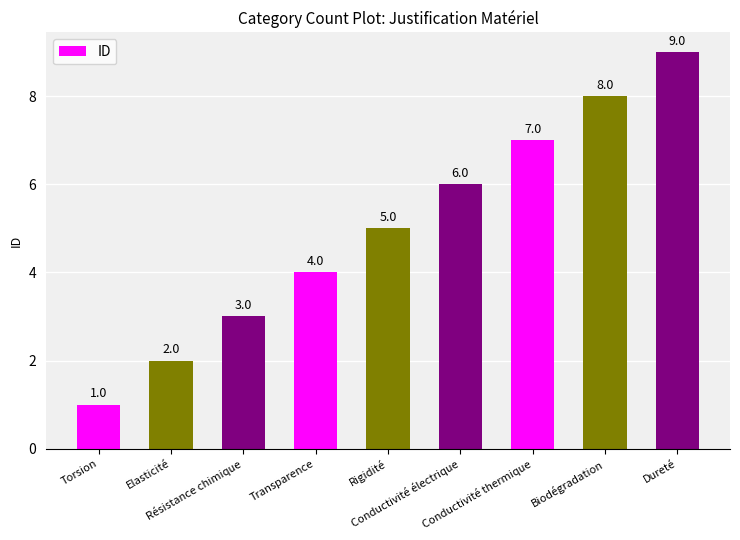

What is the greatest value displayed?

9